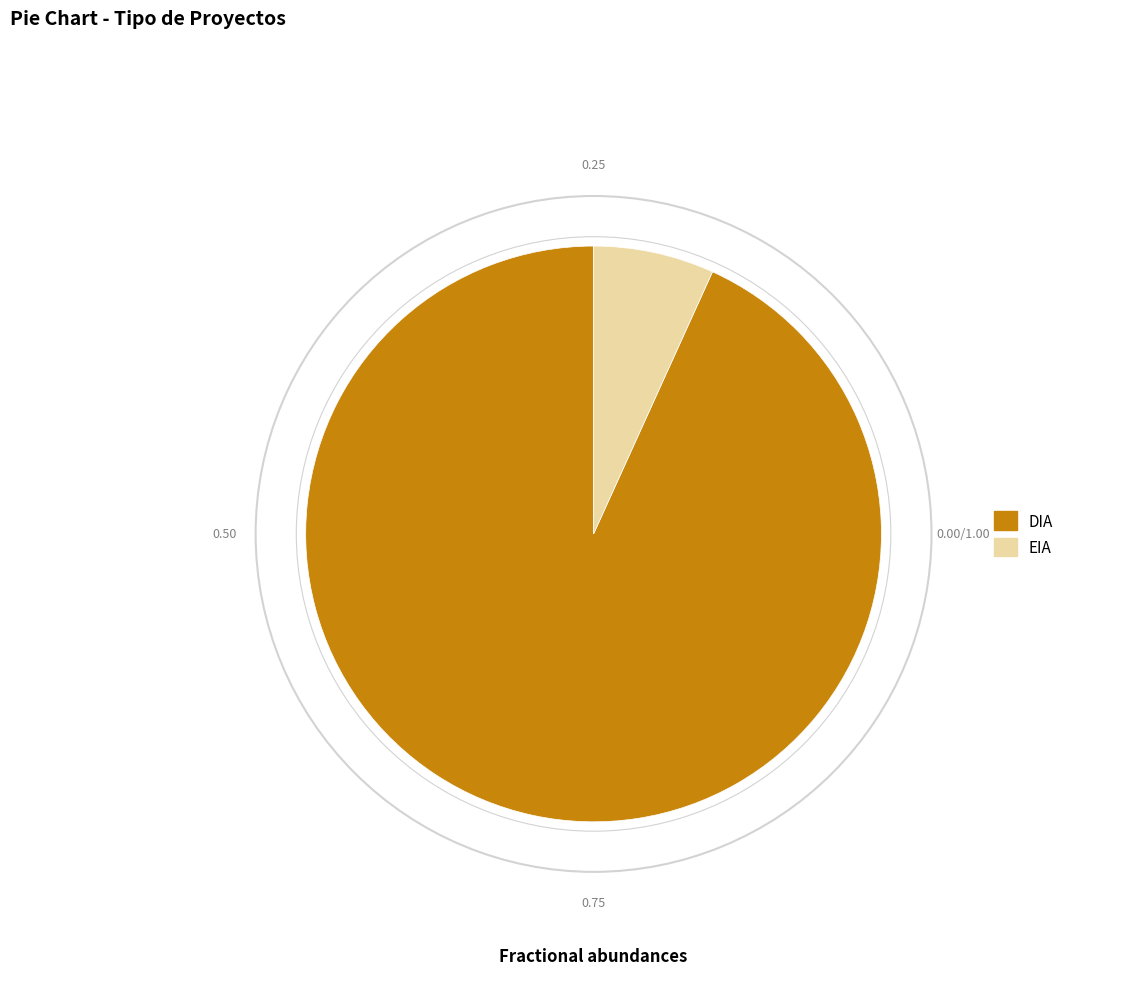

What is the largest slice in the pie chart?

DIA